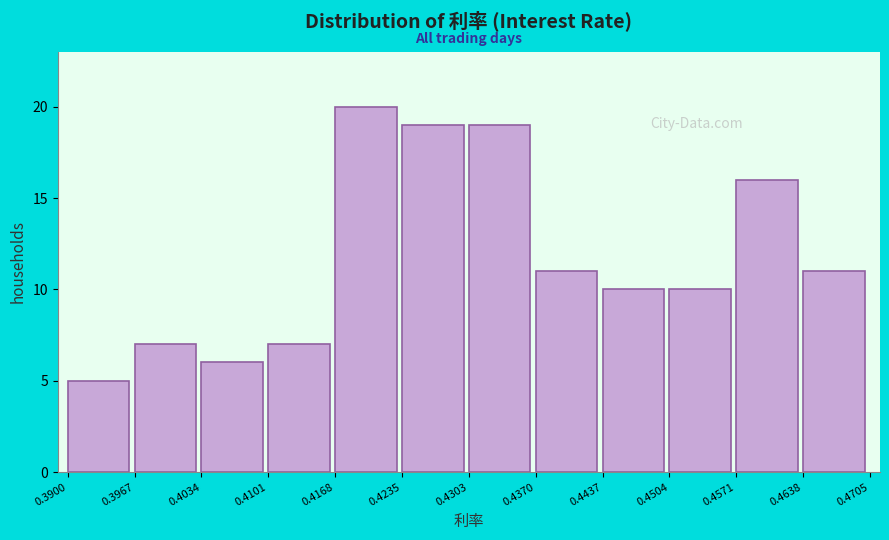

Reading left to right, list every bar in this chart as the range it spans on the x-axis followed by its height. The values are not printed on the chart, so give them approximately, as read against the axis.

0.3900 to 0.3967: 5
0.3967 to 0.4034: 7
0.4034 to 0.4101: 6
0.4101 to 0.4168: 7
0.4168 to 0.4235: 20
0.4235 to 0.4303: 19
0.4303 to 0.4370: 19
0.4370 to 0.4437: 11
0.4437 to 0.4504: 10
0.4504 to 0.4571: 10
0.4571 to 0.4638: 16
0.4638 to 0.4705: 11